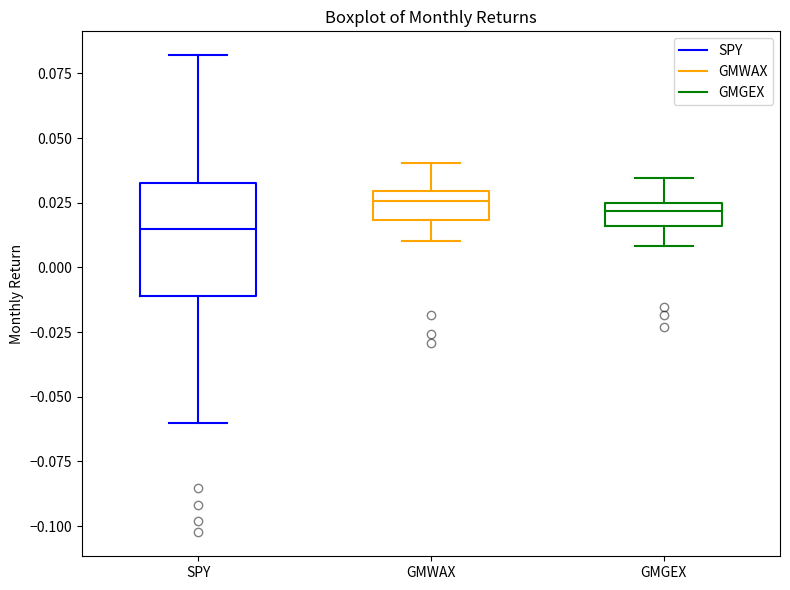

Which box is the tallest, from its lower edge to its upper edge?

SPY